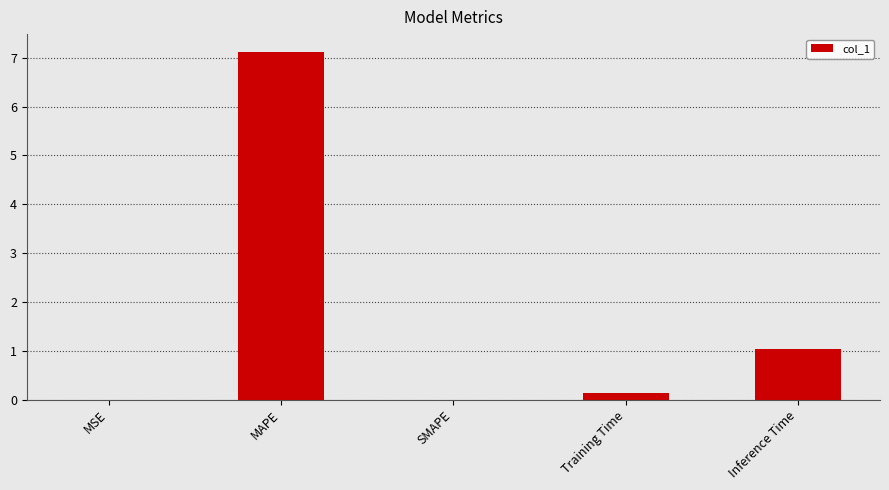

Are the bars grouped side by side (vs. stacked)?

No